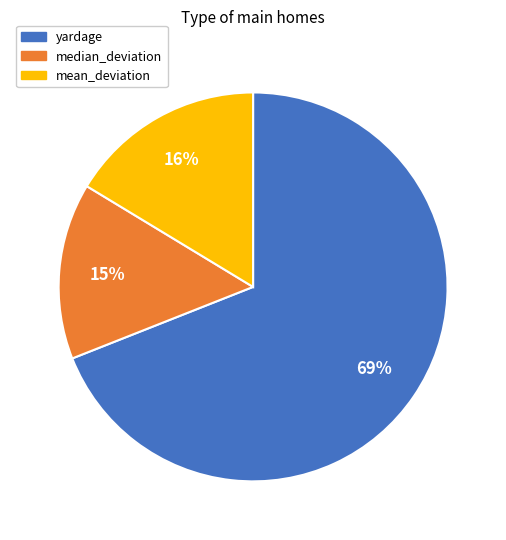

To the nearest percent, what is the average slice percentage?

33%